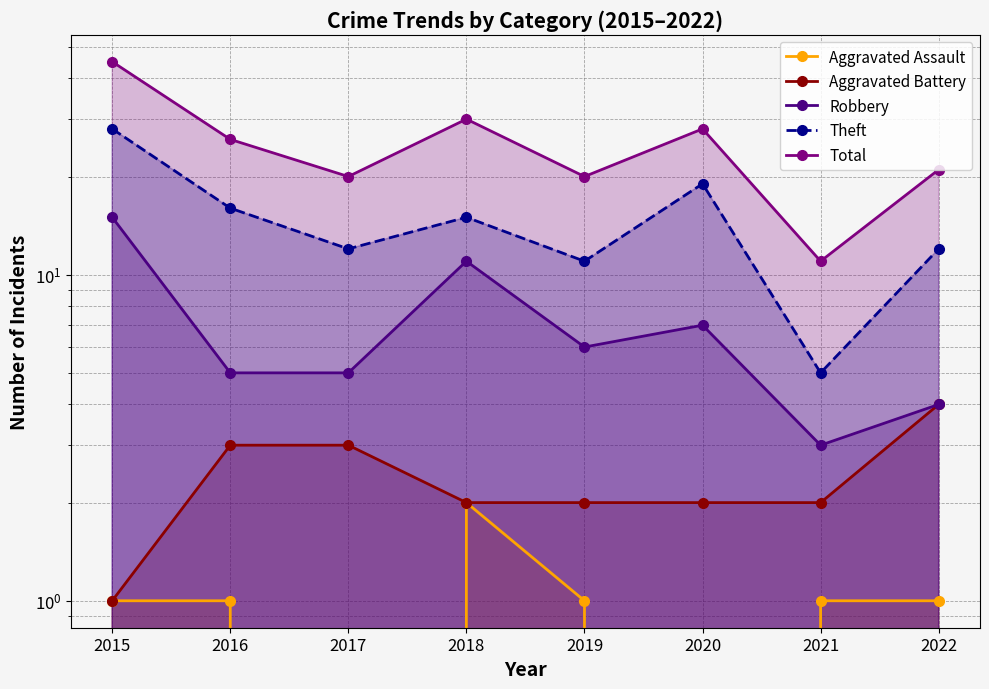

Which series has the largest range (max minus min)?

Total